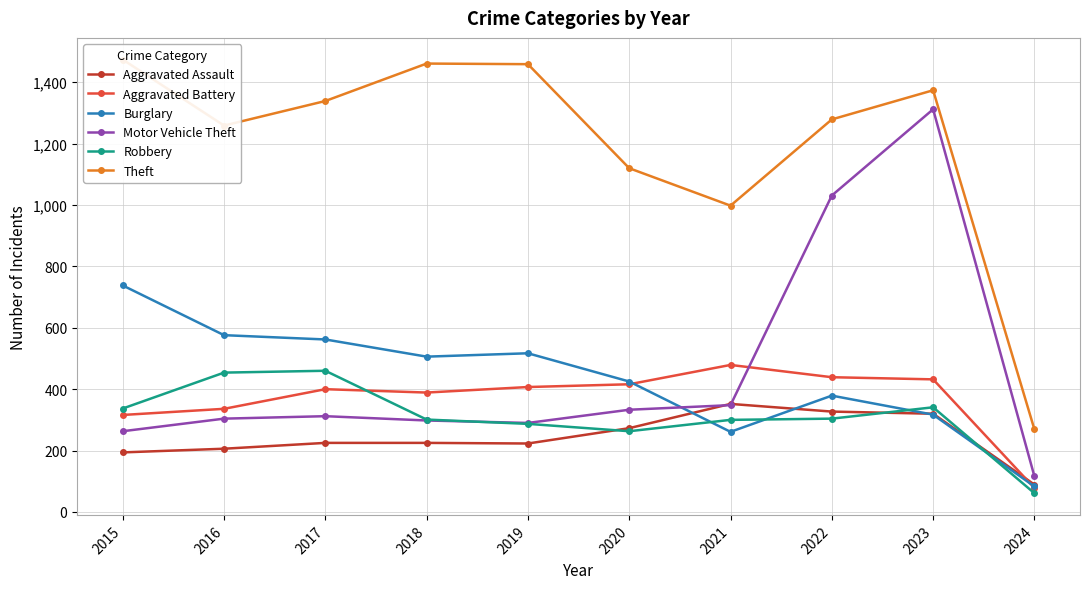

What is the sum of the Theft values at 2019 and 2015?

2933